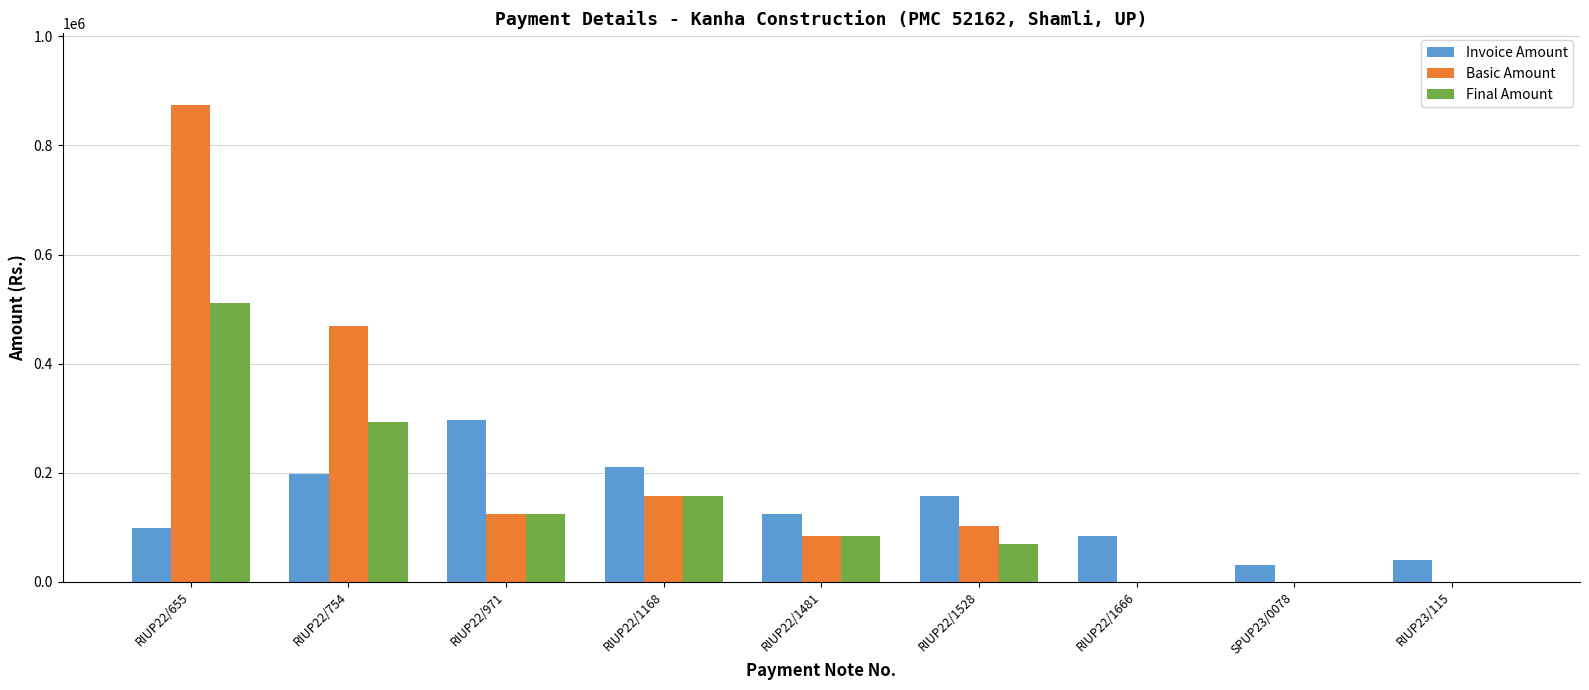

Which label corresponds to the largest value in the chart?

RIUP22/655